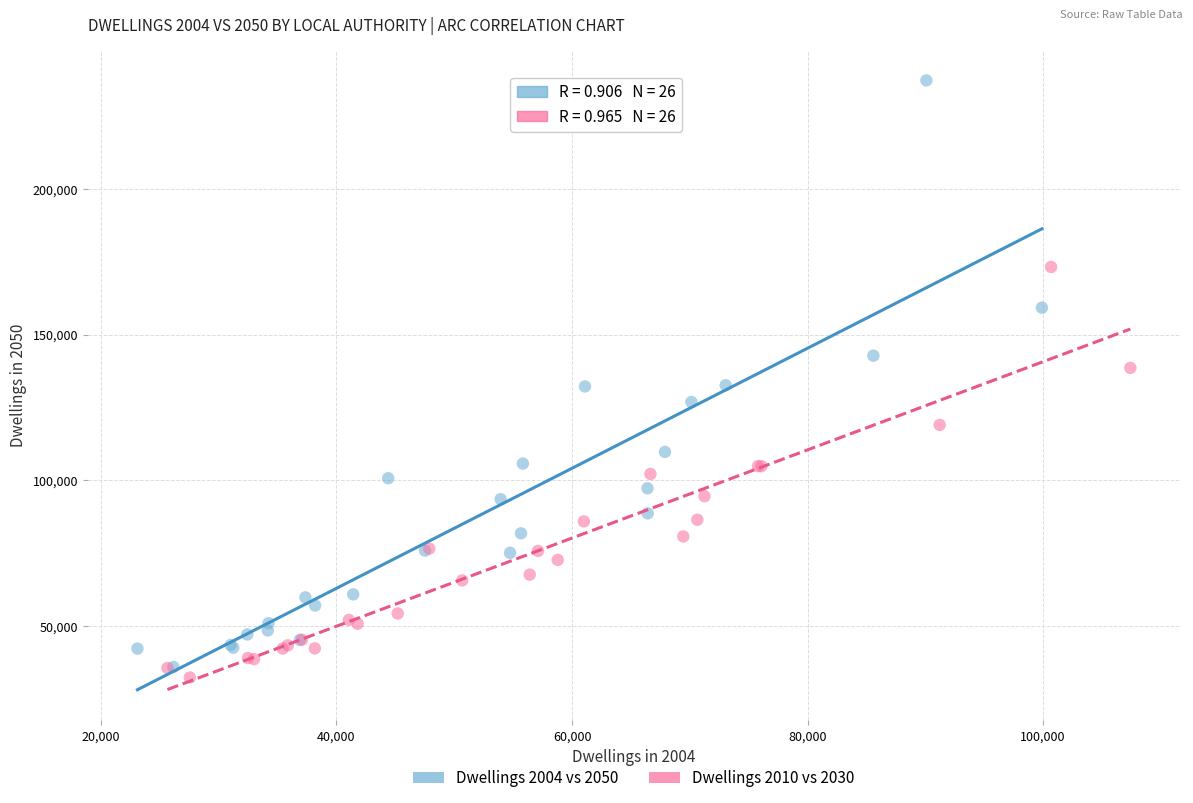

Which series has the widest spread of Y values?

Dwellings 2004 vs 2050